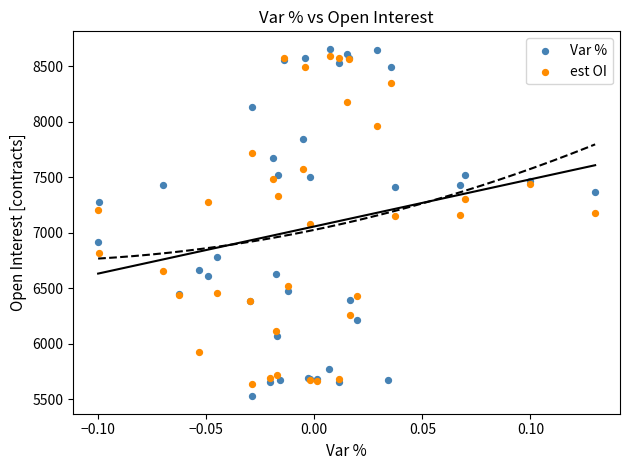

Which series has the largest Y range (max minus min)?

Var %